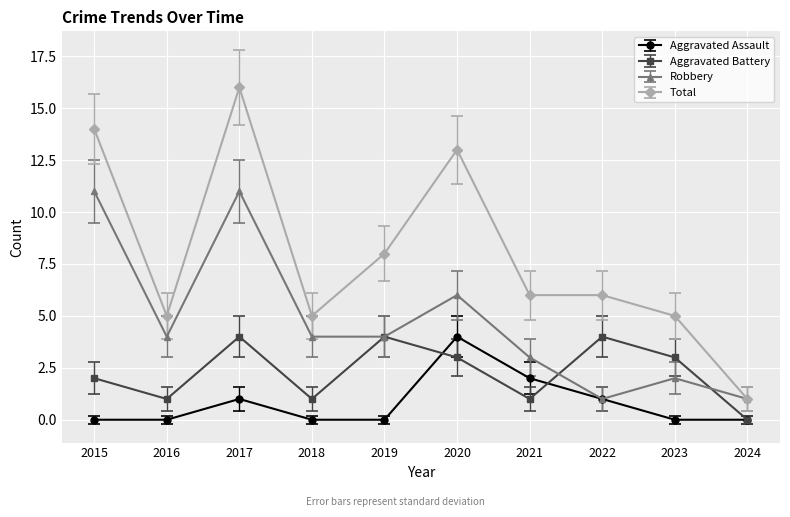

How many values in Aggravated Battery are above zero?

9